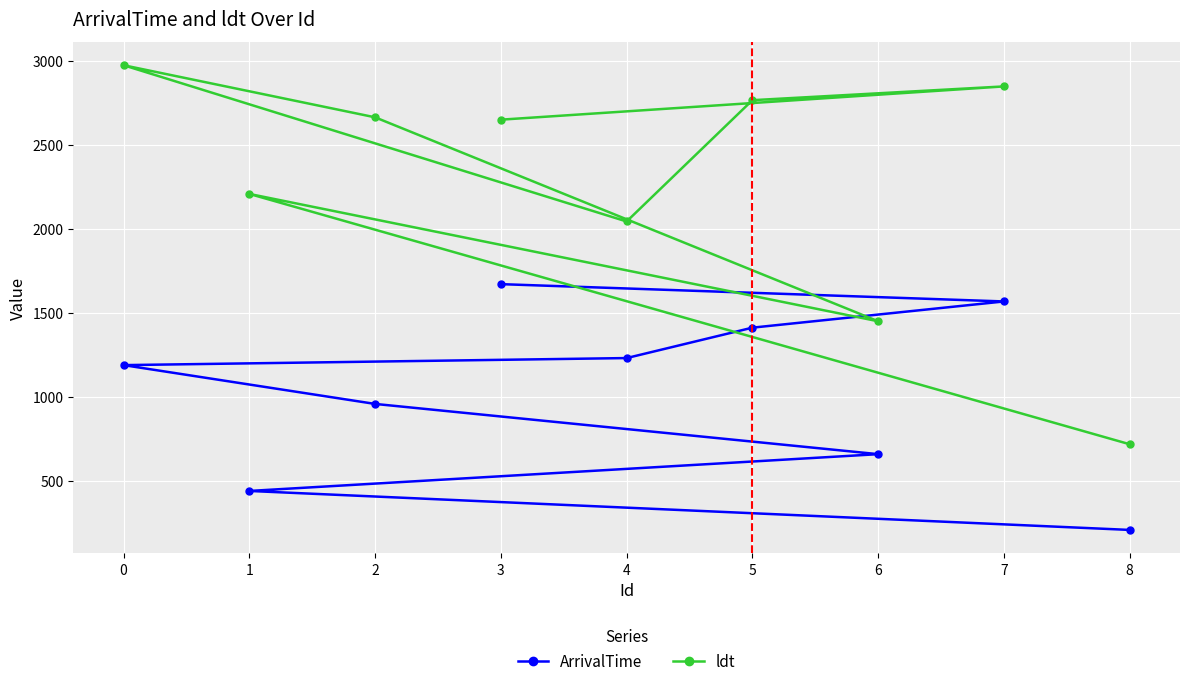

Reading left to right, transcribe all the data shown in this chart.

ArrivalTime: 0=1191	1=442	2=960	3=1673	4=1233	5=1414	6=661	7=1570	8=210
ldt: 0=2976	1=2210	2=2666	3=2652	4=2046	5=2768	6=1452	7=2850	8=720